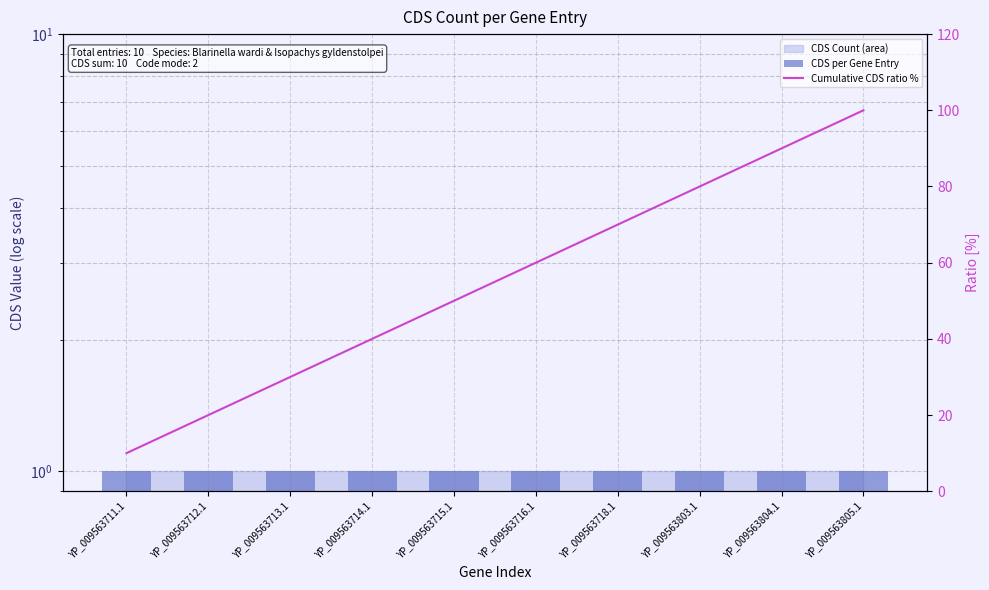

List the labels in order of CDS per Gene Entry value, smallest first.

YP_009563711.1, YP_009563712.1, YP_009563713.1, YP_009563714.1, YP_009563715.1, YP_009563716.1, YP_009563718.1, YP_009563803.1, YP_009563804.1, YP_009563805.1